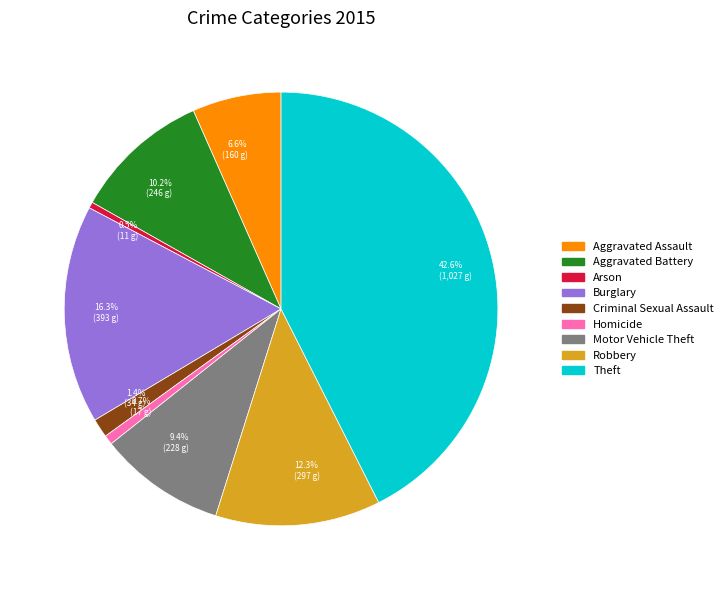

Combined, what portion of the pie is 1.4% (34 g) and 16.3% (393 g)?

17.7%